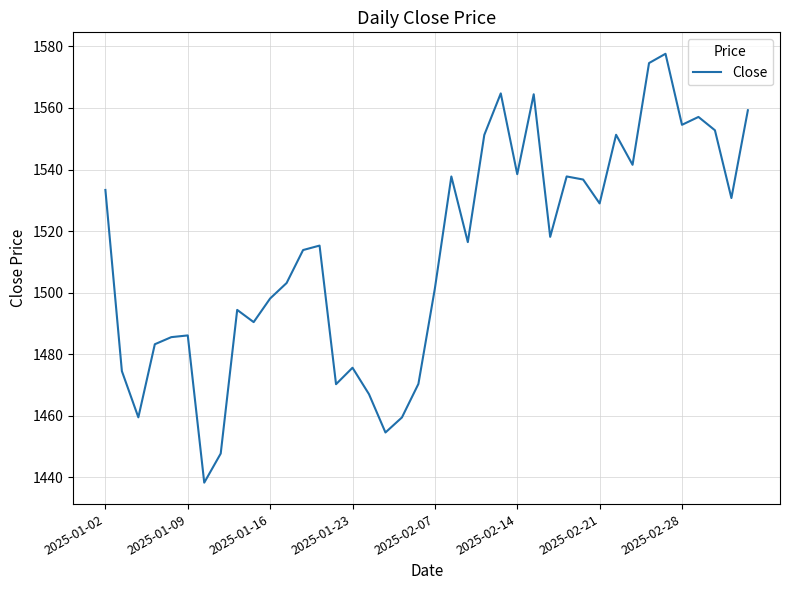

What is the smallest value displayed?

1438.3